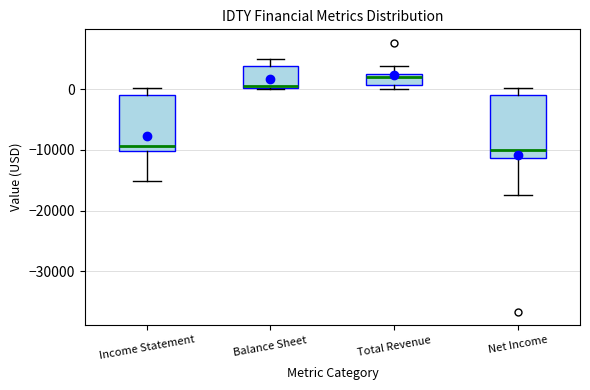

Reading left to right, transcribe this box plot: for each box, give where its median line is, the range the box spans, and where its two whiskers end, as read against the y-axis. The values are not printed on the chart, so give them approximately, as read against the axis.

Income Statement: median -9000, box -10000 to -1000, whiskers -15000 to 0
Balance Sheet: median 1000, box 0 to 4000, whiskers 0 to 5000
Total Revenue: median 2000, box 1000 to 3000, whiskers 0 to 4000
Net Income: median -10000, box -11000 to -1000, whiskers -17000 to 0